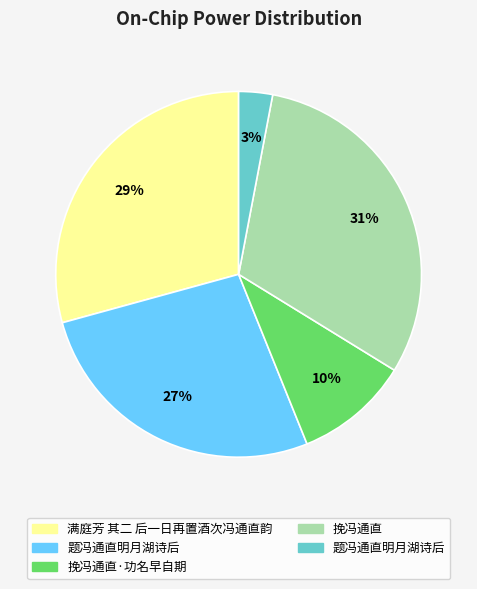

Is there any slice that represents more than half of the pie?

No